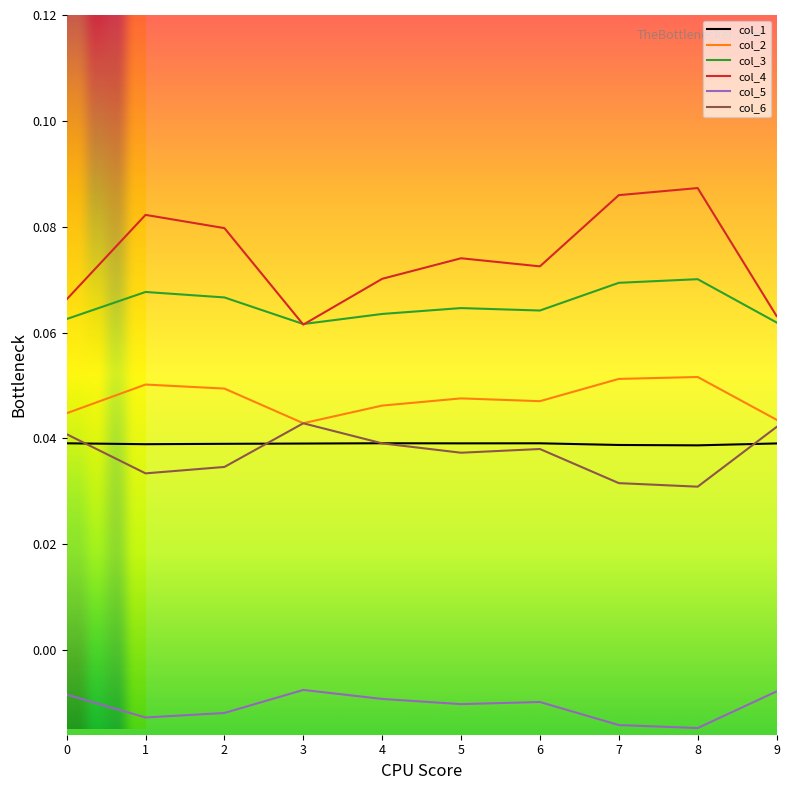

True or false: col_1 has a value of 0.1 at 9.

False